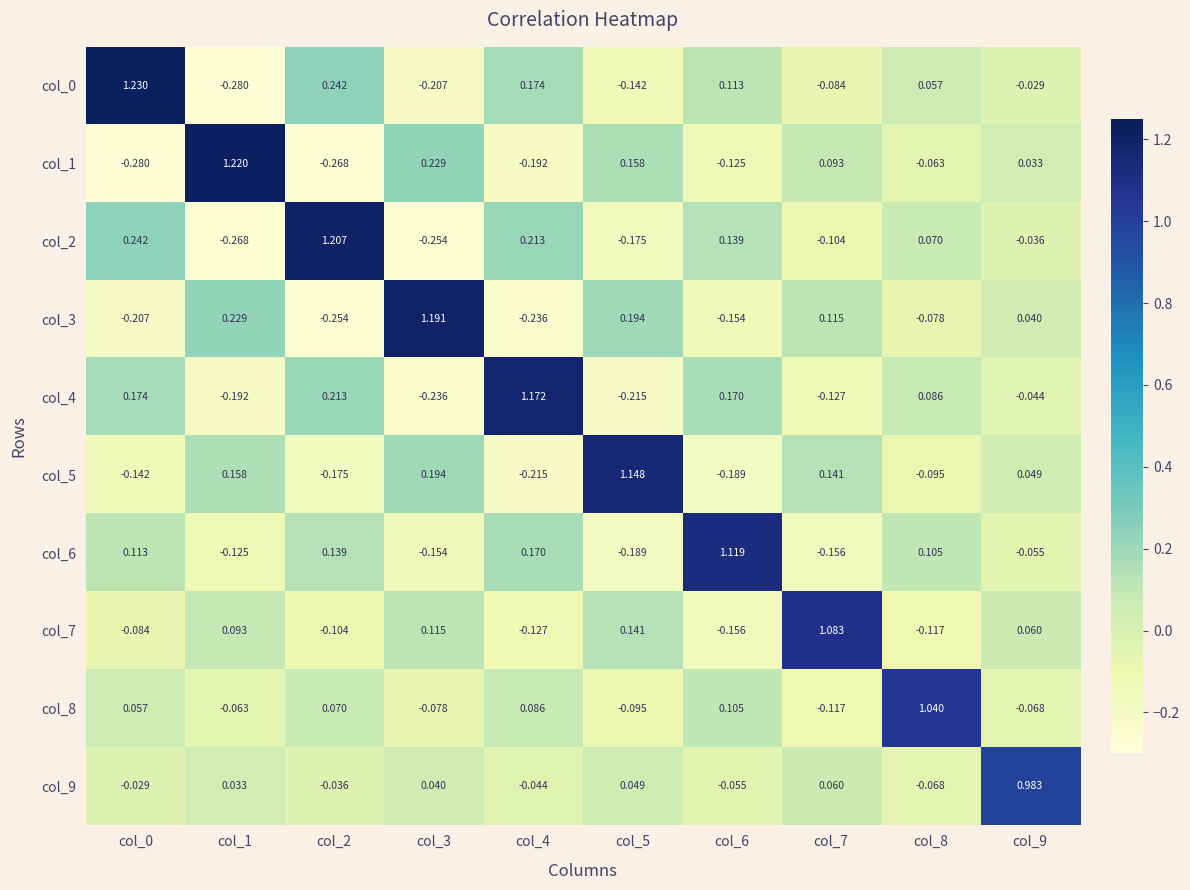

Reading left to right, what are all the values shown in this chart?

col_0: col_0=1.2	col_1=-0.3	col_2=0.2	col_3=-0.2	col_4=0.2	col_5=-0.1	col_6=0.1	col_7=-0.1	col_8=0.1	col_9=-0.0
col_1: col_0=-0.3	col_1=1.2	col_2=-0.3	col_3=0.2	col_4=-0.2	col_5=0.2	col_6=-0.1	col_7=0.1	col_8=-0.1	col_9=0.0
col_2: col_0=0.2	col_1=-0.3	col_2=1.2	col_3=-0.3	col_4=0.2	col_5=-0.2	col_6=0.1	col_7=-0.1	col_8=0.1	col_9=-0.0
col_3: col_0=-0.2	col_1=0.2	col_2=-0.3	col_3=1.2	col_4=-0.2	col_5=0.2	col_6=-0.2	col_7=0.1	col_8=-0.1	col_9=0.0
col_4: col_0=0.2	col_1=-0.2	col_2=0.2	col_3=-0.2	col_4=1.2	col_5=-0.2	col_6=0.2	col_7=-0.1	col_8=0.1	col_9=-0.0
col_5: col_0=-0.1	col_1=0.2	col_2=-0.2	col_3=0.2	col_4=-0.2	col_5=1.1	col_6=-0.2	col_7=0.1	col_8=-0.1	col_9=0.0
col_6: col_0=0.1	col_1=-0.1	col_2=0.1	col_3=-0.2	col_4=0.2	col_5=-0.2	col_6=1.1	col_7=-0.2	col_8=0.1	col_9=-0.1
col_7: col_0=-0.1	col_1=0.1	col_2=-0.1	col_3=0.1	col_4=-0.1	col_5=0.1	col_6=-0.2	col_7=1.1	col_8=-0.1	col_9=0.1
col_8: col_0=0.1	col_1=-0.1	col_2=0.1	col_3=-0.1	col_4=0.1	col_5=-0.1	col_6=0.1	col_7=-0.1	col_8=1.0	col_9=-0.1
col_9: col_0=-0.0	col_1=0.0	col_2=-0.0	col_3=0.0	col_4=-0.0	col_5=0.0	col_6=-0.1	col_7=0.1	col_8=-0.1	col_9=1.0